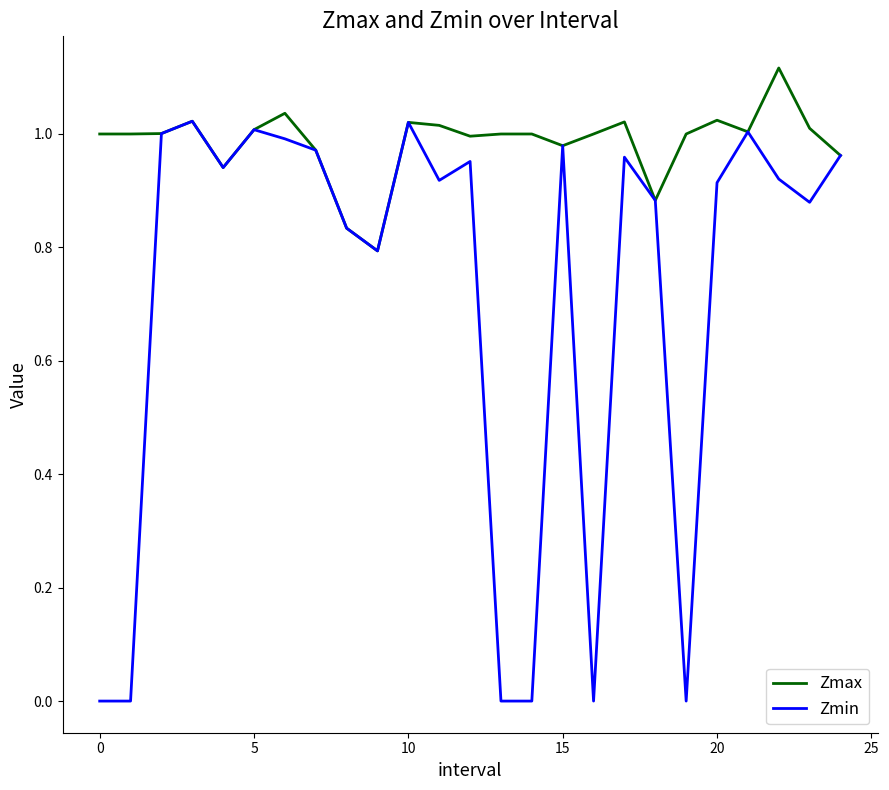

List the series in order of their peak value, highest first.

Zmax, Zmin